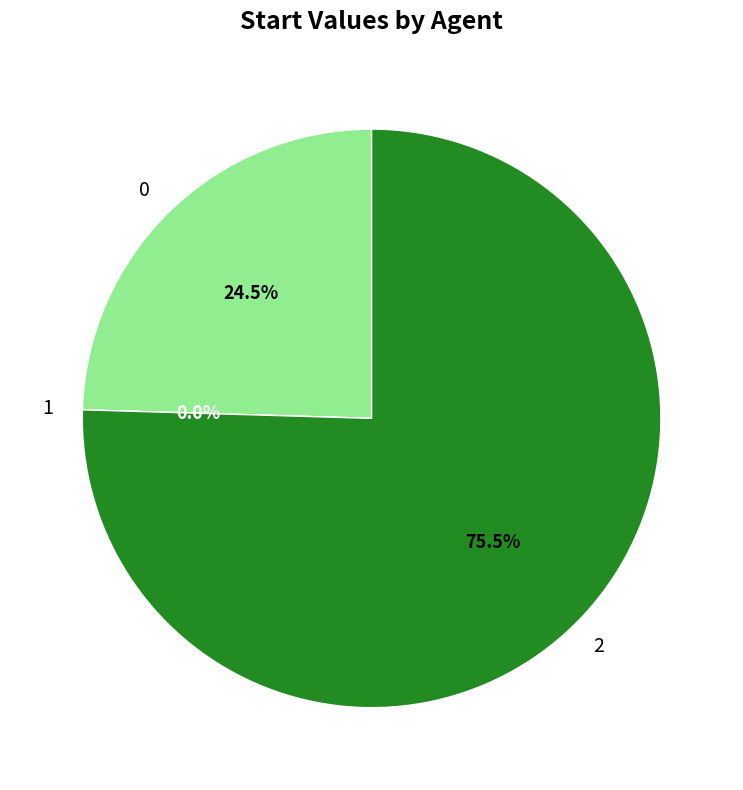

How many slices are in this pie chart?

3